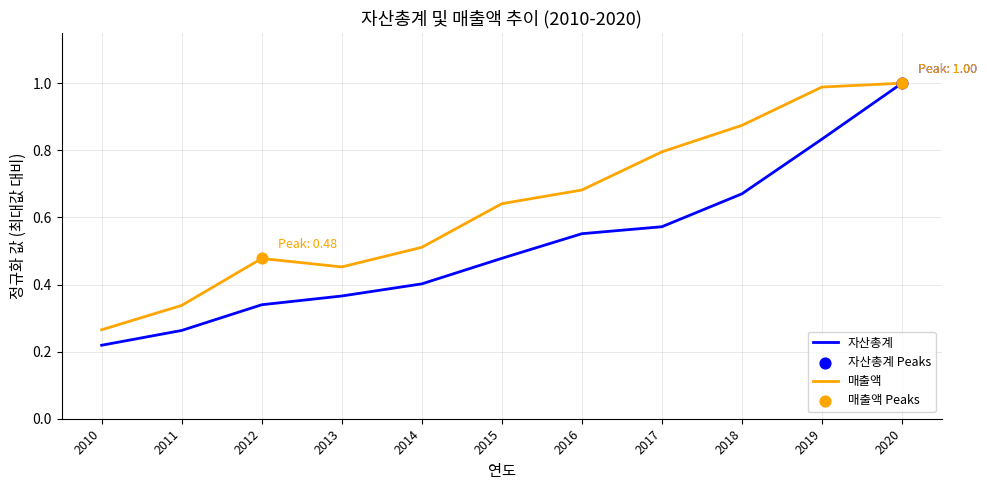

At which category is the sum across all series the highest?

2020